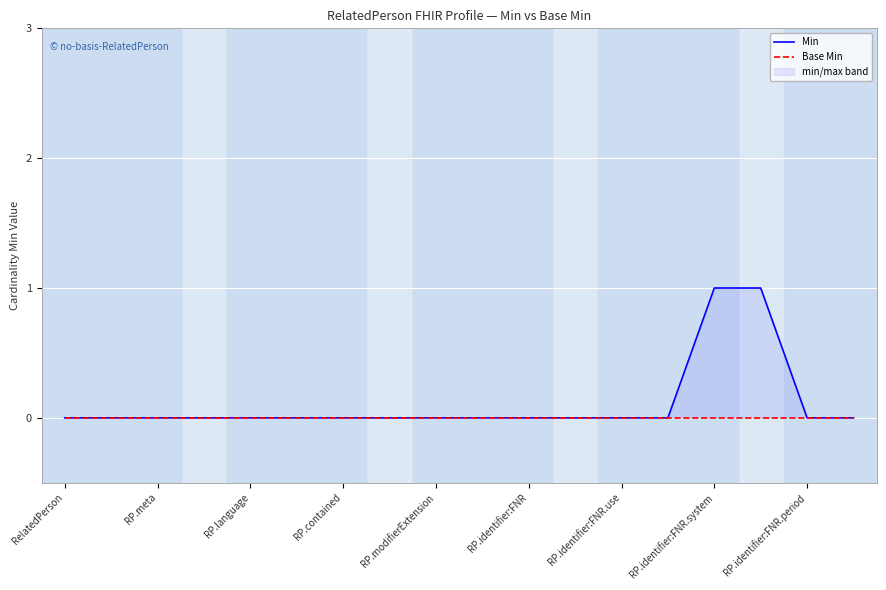

Reading right to left, what are all the values shown in this chart?

Min: 0	0	1	1	0	0	0	0	0	0	0	0	0	0	0	0	0	0
Base Min: 0	0	0	0	0	0	0	0	0	0	0	0	0	0	0	0	0	0